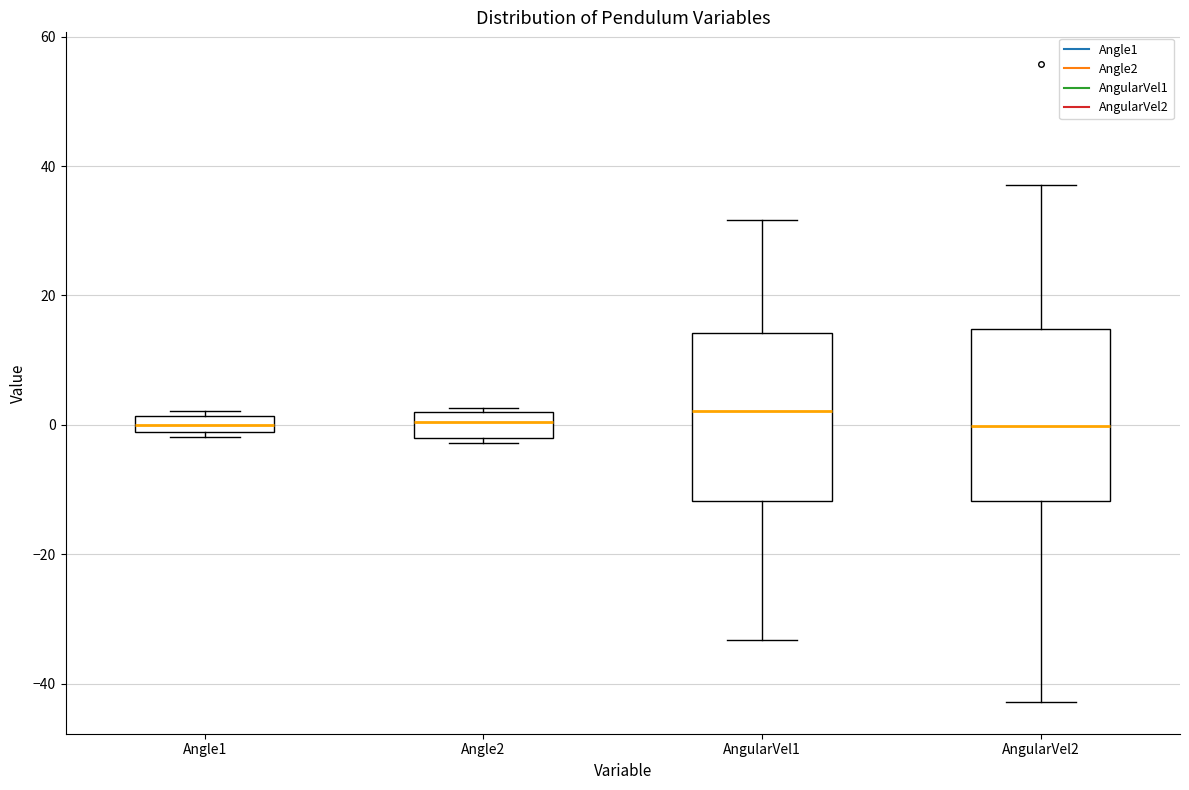

Where does the median line of the box for Angle2 sit on the y-axis? The values are not printed on the chart, so give them approximately, as read against the axis.

0